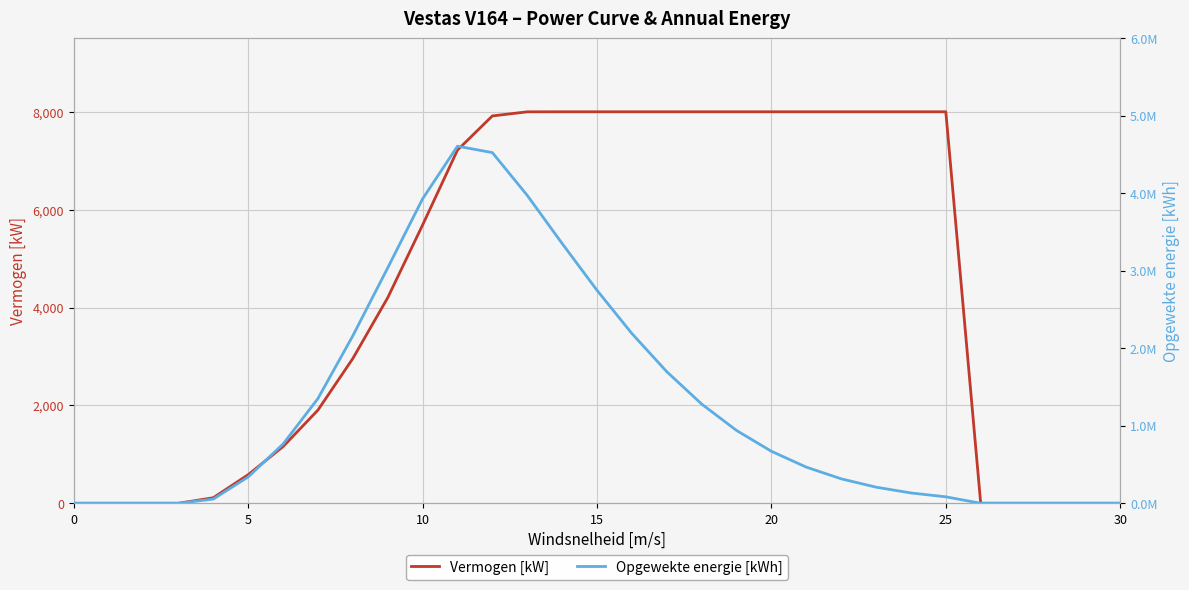

What is the sum of all Vermogen [kW] values?

135734